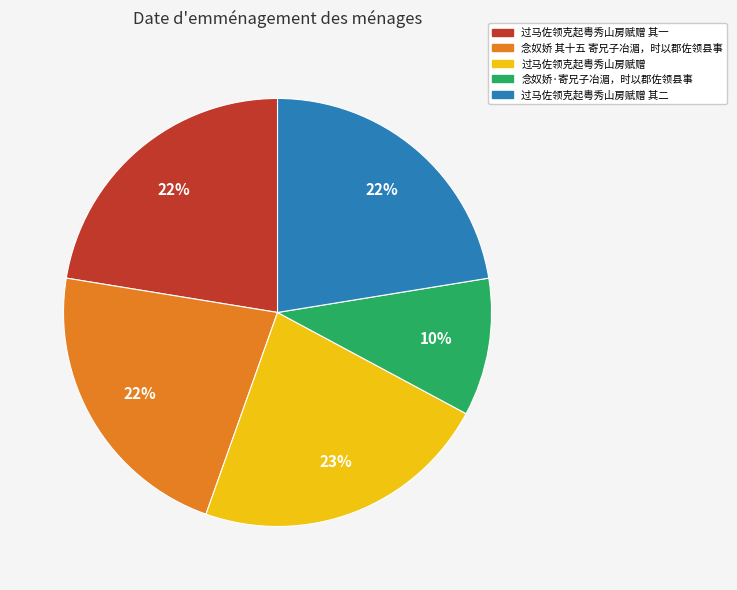

What is the ratio of the value at 念奴娇·寄兄子冶湄，时以郡佐领县事 to the value at 过马佐领克起粤秀山房赋赠 其一?

0.5